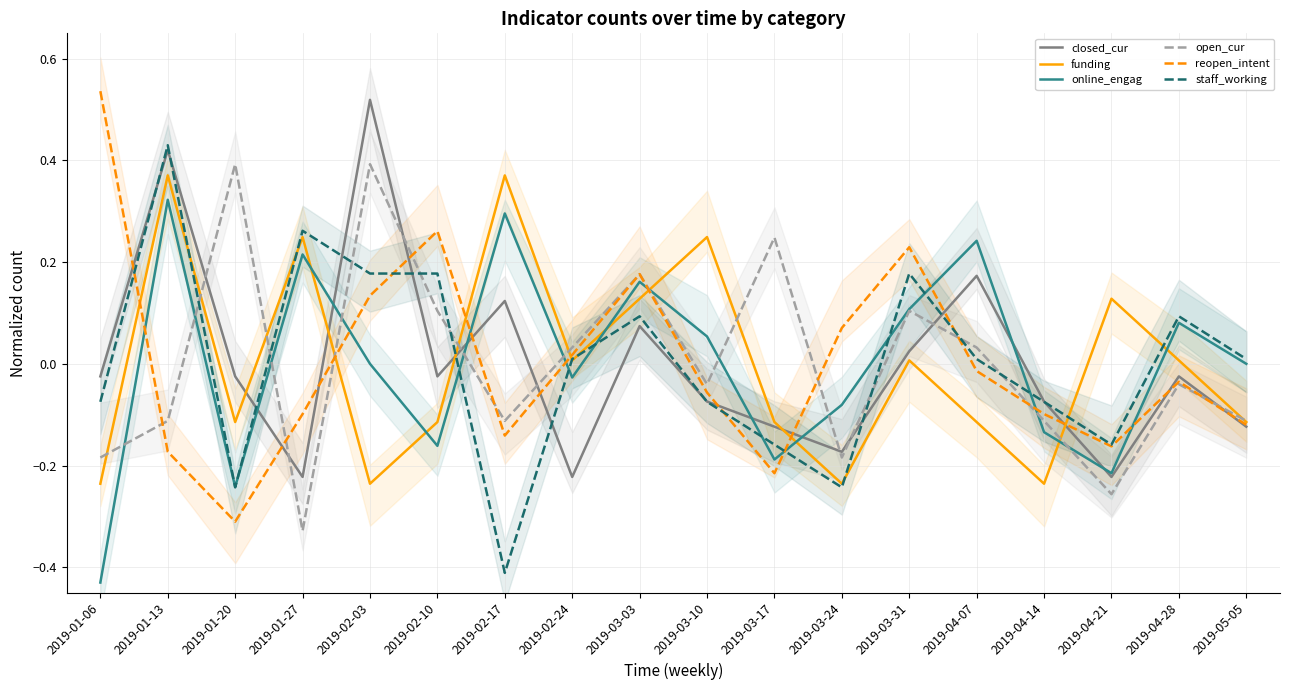

Where does the funding series first go above 0?

2019-01-13